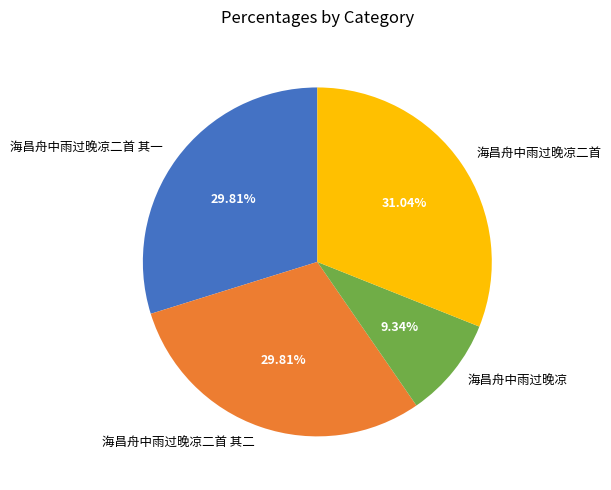

Combined, what portion of the pie is 海昌舟中雨过晚凉二首 其一 and 海昌舟中雨过晚凉二首 其二?

59.6%